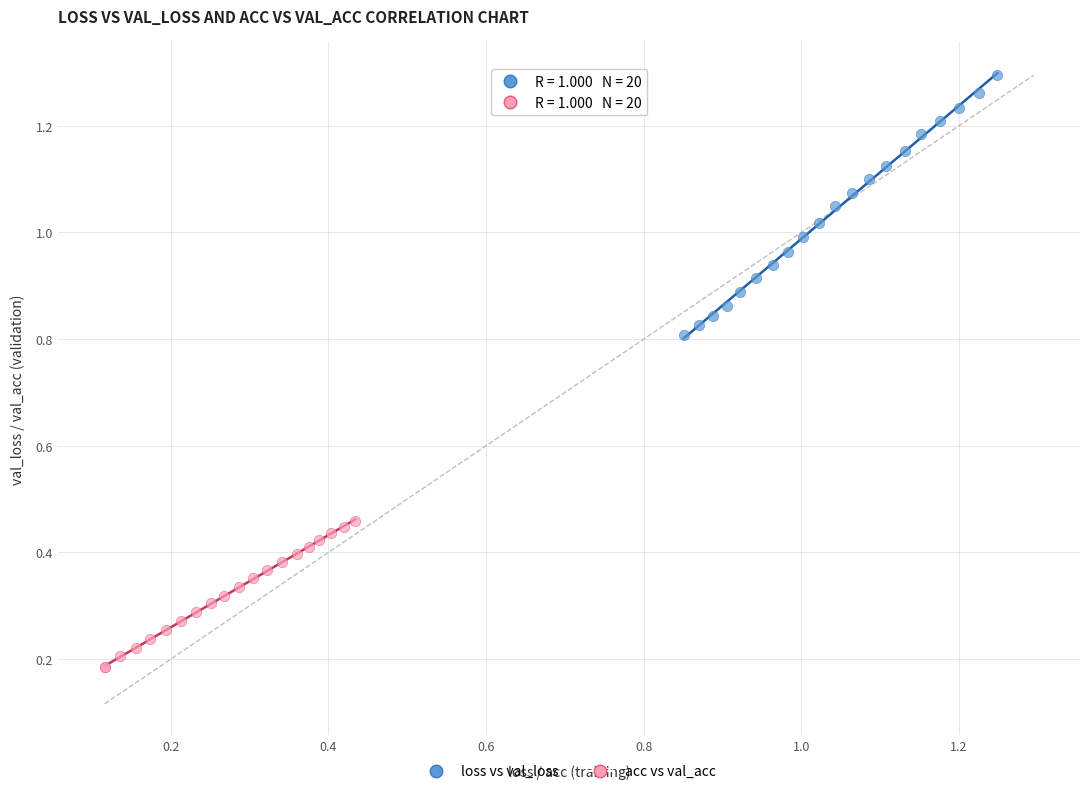

Which series has the widest spread of Y values?

loss vs val_loss